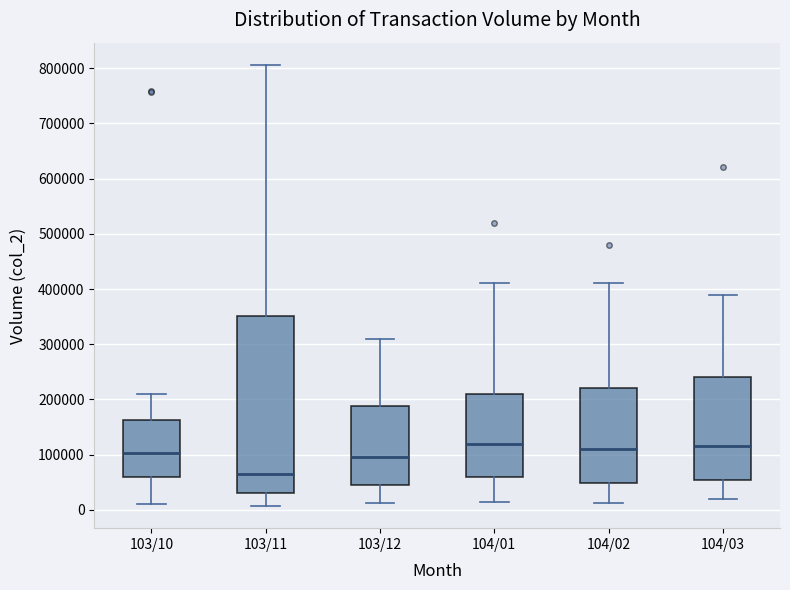

Reading left to right, transcribe this box plot: for each box, give where its median line is, the range the box spans, and where its two whiskers end, as read against the y-axis. The values are not printed on the chart, so give them approximately, as read against the axis.

103/10: median 100000, box 60000 to 160000, whiskers 10000 to 210000
103/11: median 70000, box 30000 to 350000, whiskers 10000 to 810000
103/12: median 100000, box 50000 to 190000, whiskers 10000 to 310000
104/01: median 120000, box 60000 to 210000, whiskers 20000 to 410000
104/02: median 110000, box 50000 to 220000, whiskers 10000 to 410000
104/03: median 120000, box 60000 to 240000, whiskers 20000 to 390000